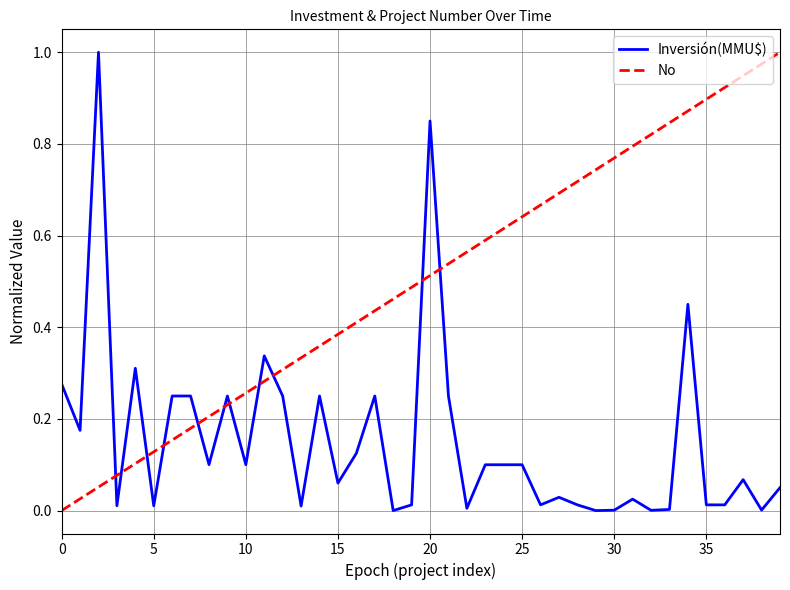

List the series in order of their overall mean, highest first.

No, Inversión(MMU$)